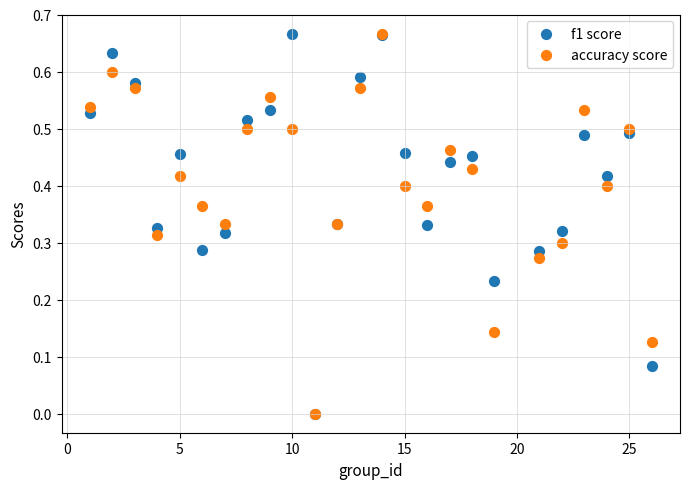

What are all the series names shown in the legend?

f1 score, accuracy score